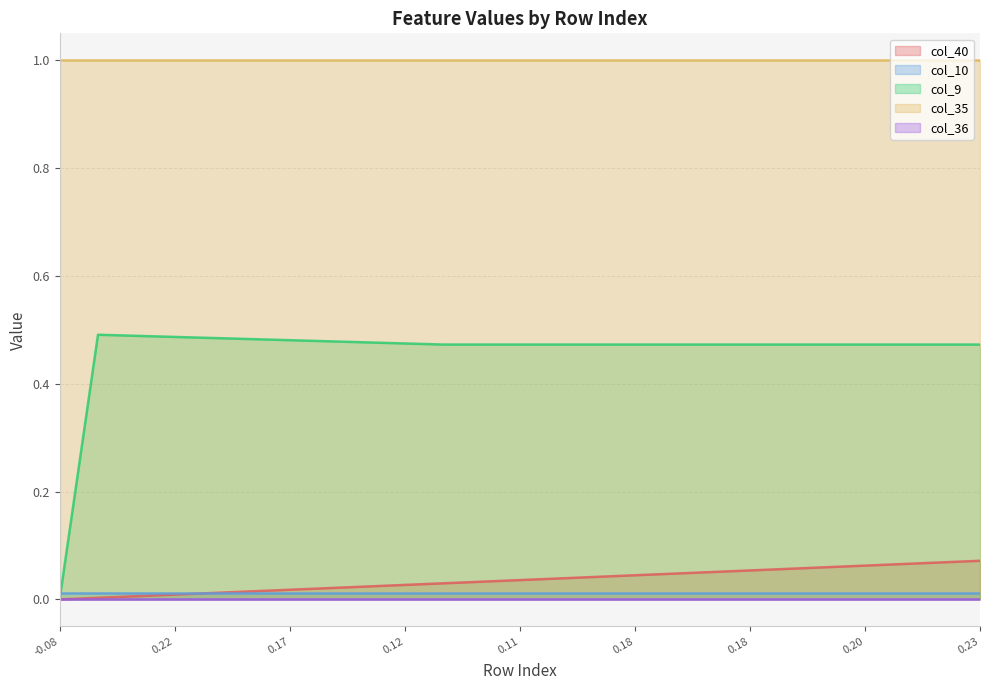

What is the difference between the highest and lowest values at 2?

1.0